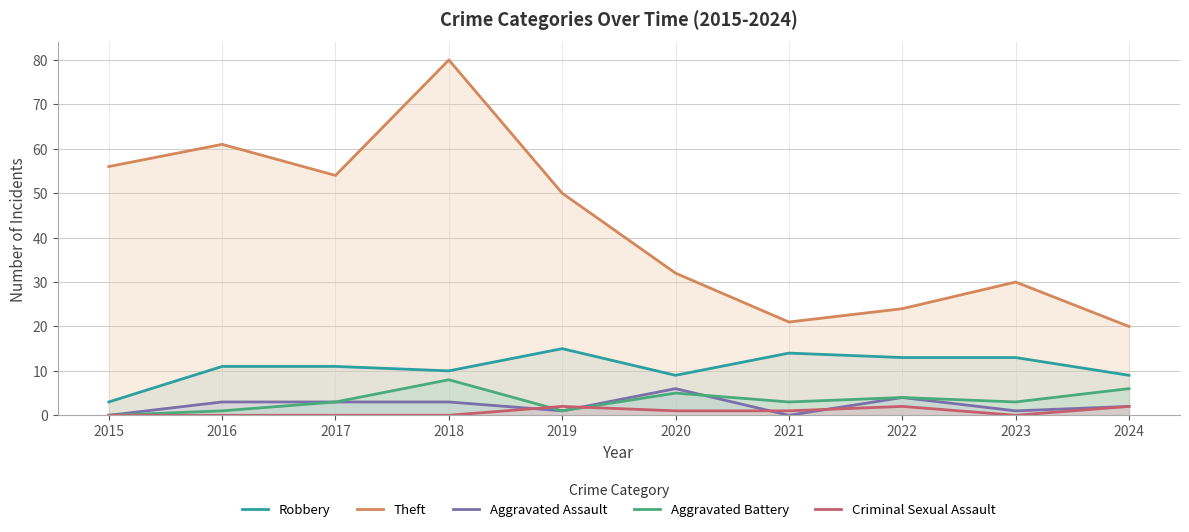

In Robbery, how many points are higher than both neighbors (excluding endpoints)?

2